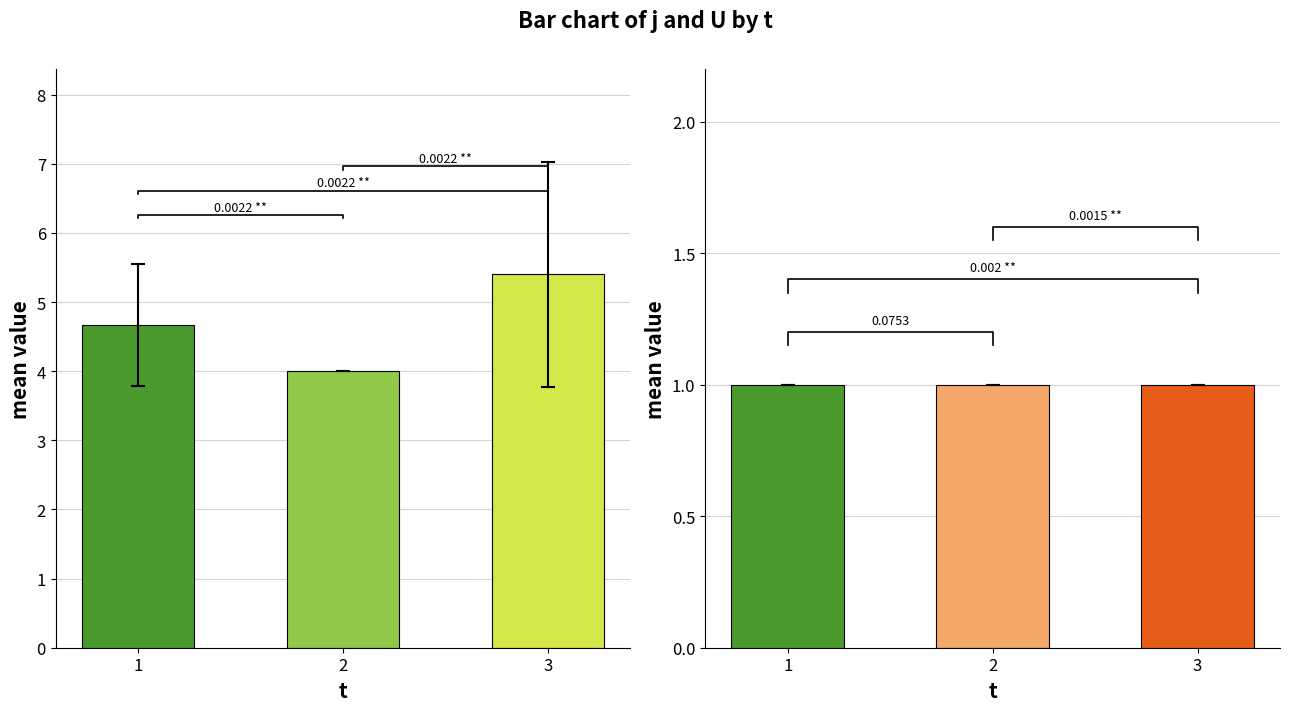

Reading right to left, transcribe all the data shown in this chart.

j: 3=5.4	2=4.0	1=4.7
U: 3=1.0	2=1.0	1=1.0